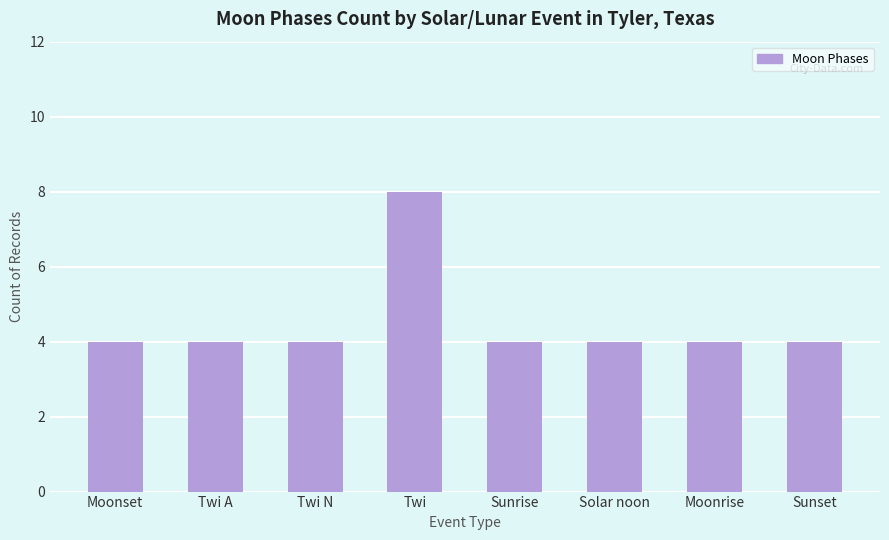

What is the ratio of the value at Twi A to the value at Sunset?

1.0